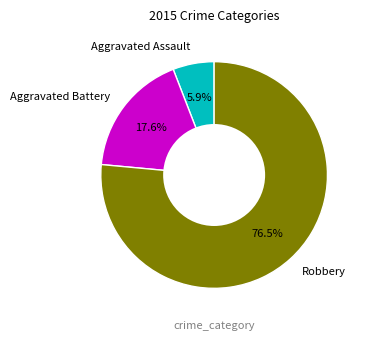

Between Aggravated Assault and Aggravated Battery, which is larger?

Aggravated Battery